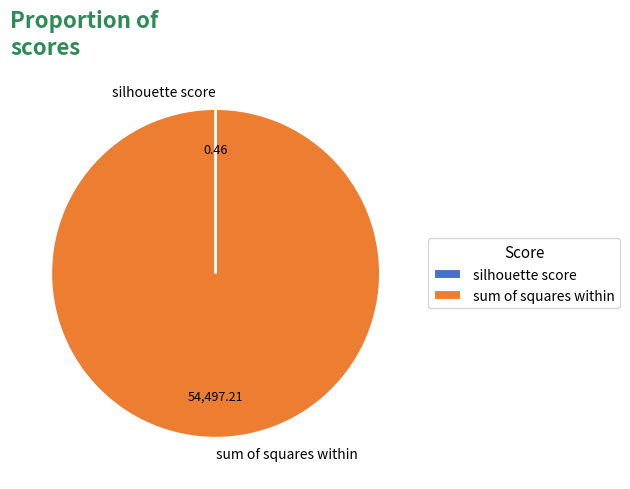

Which slice represents more than half of the pie?

sum of squares within